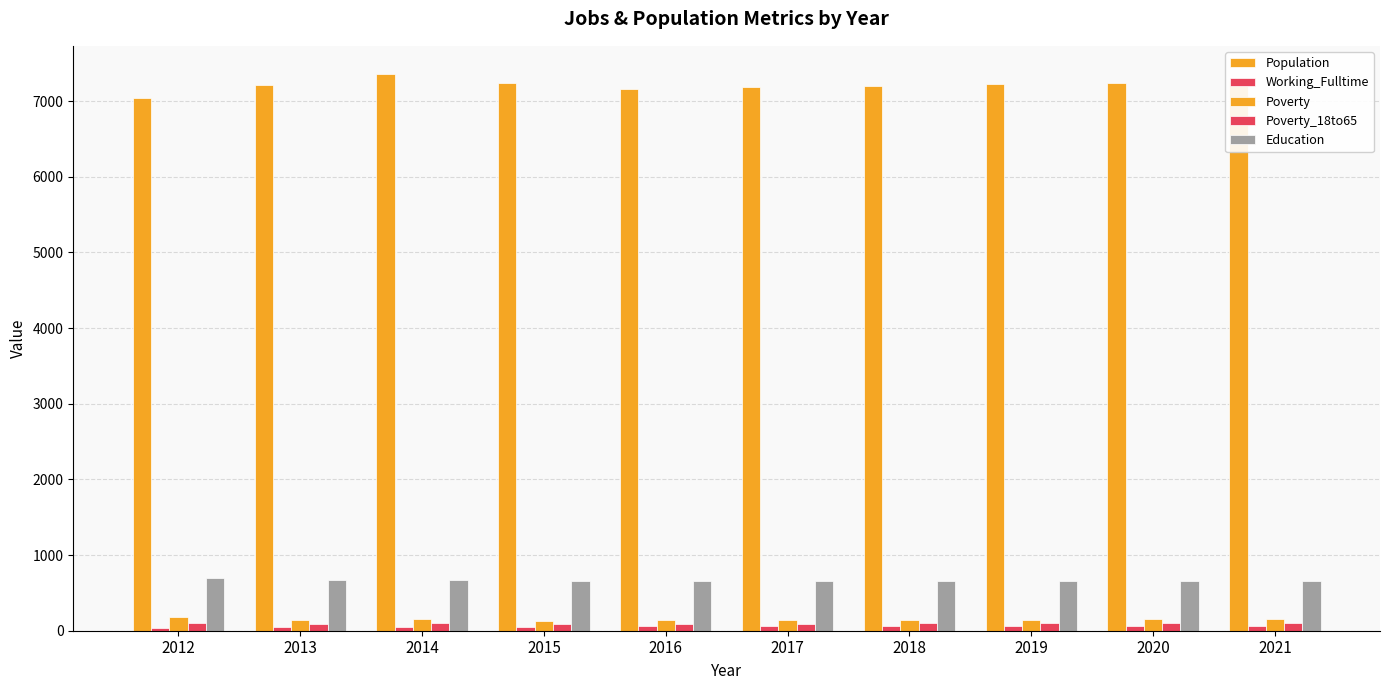

What is the lowest value of the Poverty series?

131